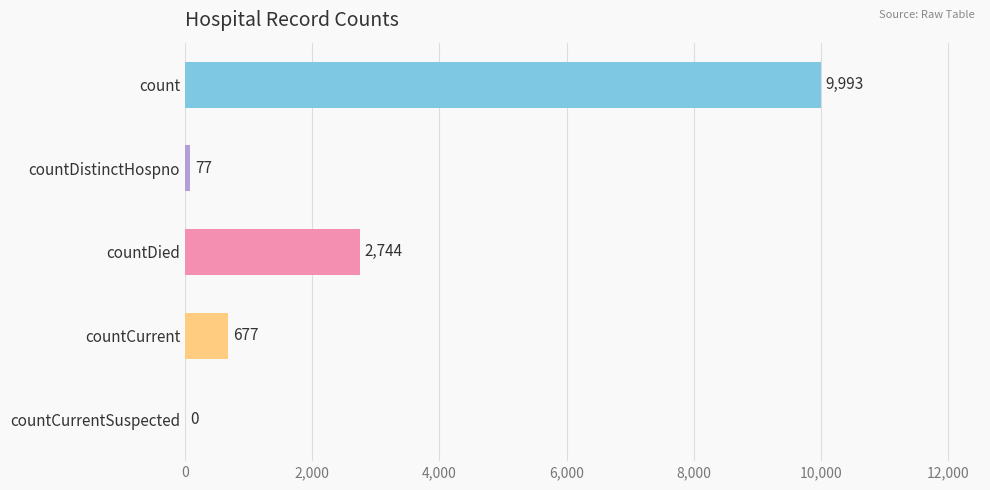

What is the sum of the values at count and countDistinctHospno?

10070